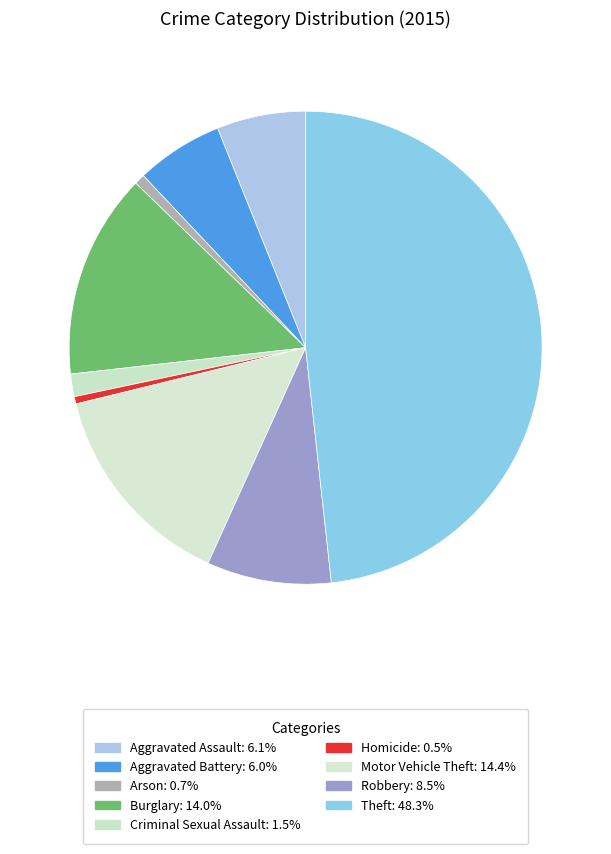

What is the smallest slice in the pie chart?

Homicide